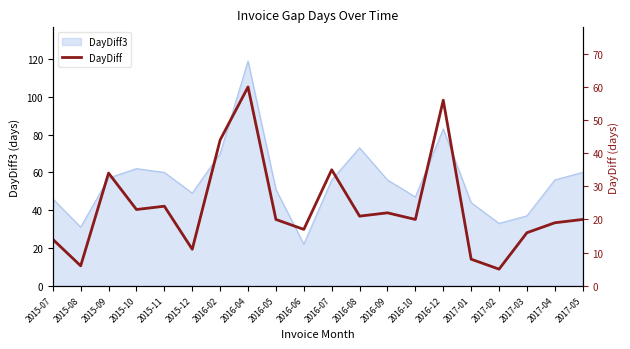

Which category has the highest value in the DayDiff3 series?

2016-04